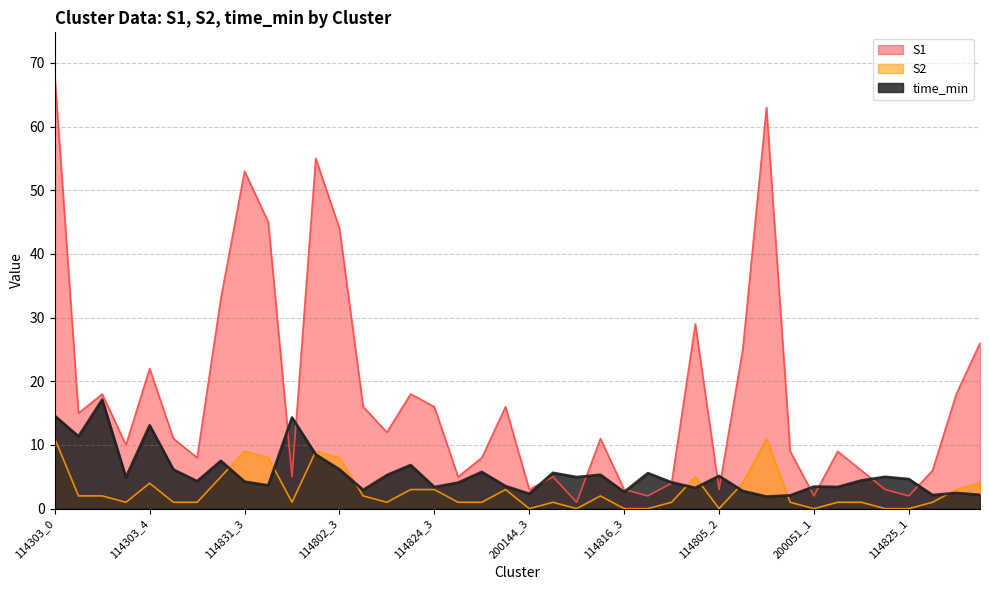

At how many categories does at least one series exceed 37?

6